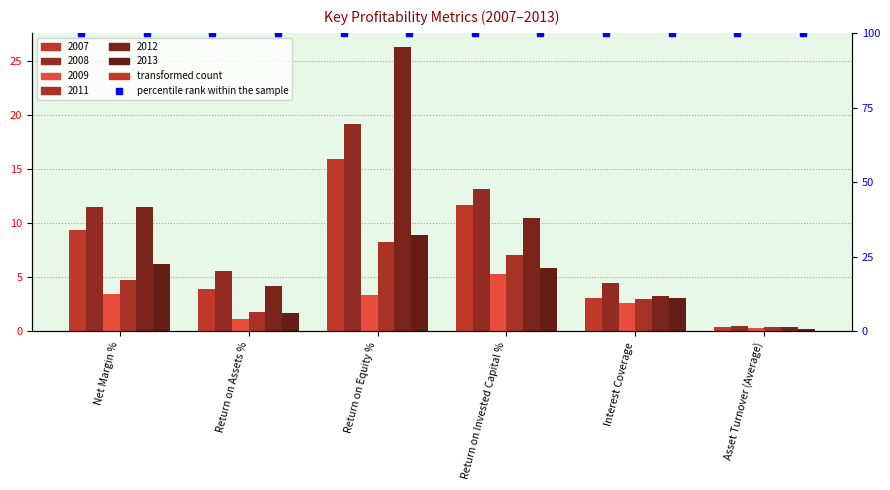

What is the label of the 5th bar from the left?

Interest Coverage